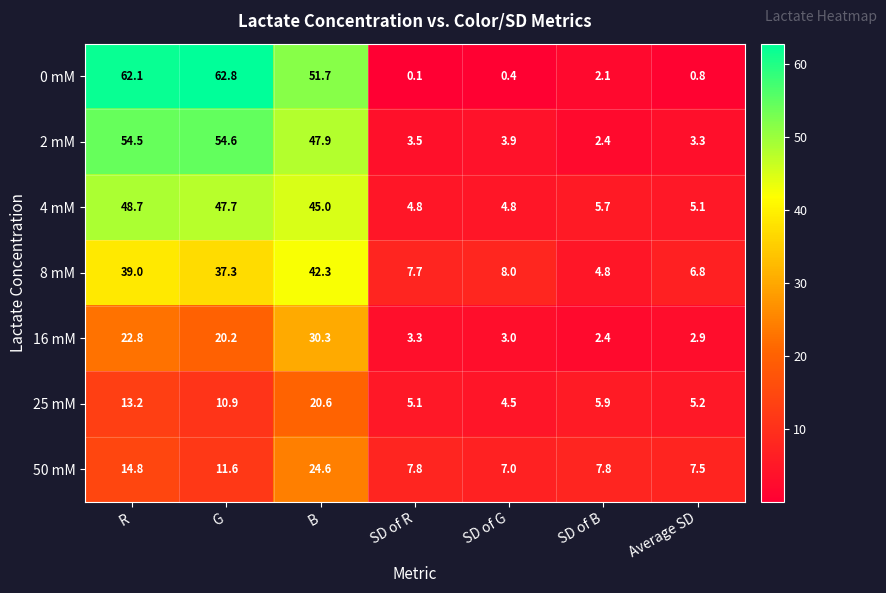

How many categories are shown in the chart?

7